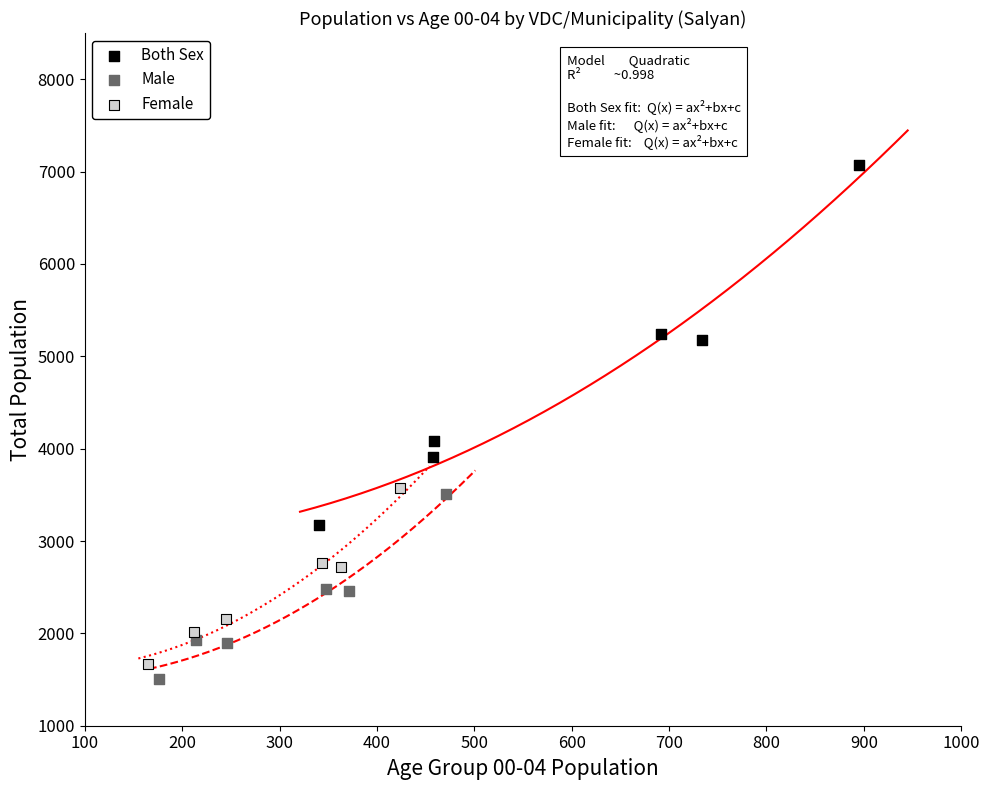

What are all the series names shown in the legend?

Both Sex, Male, Female